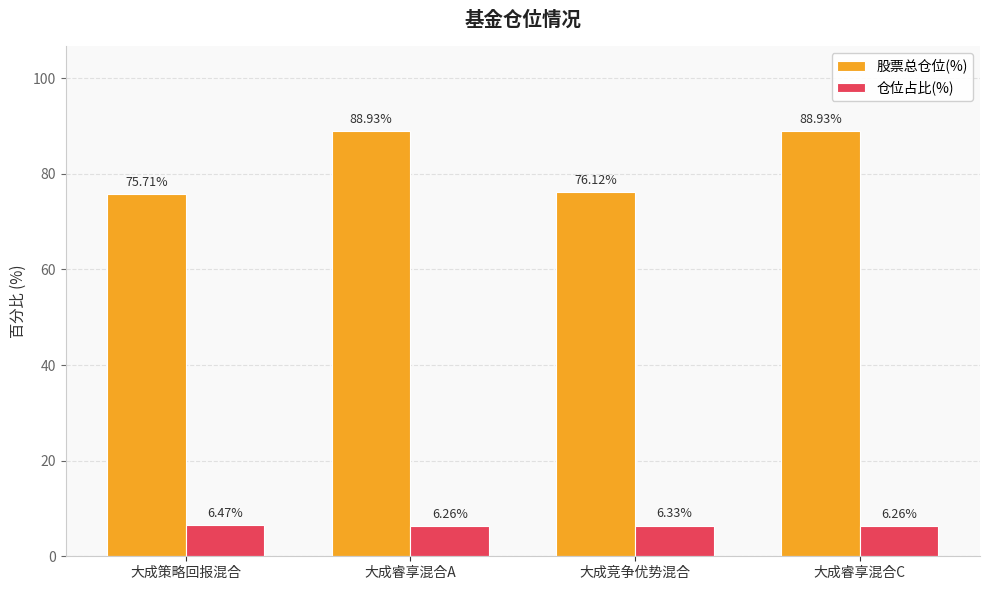

Is it true that 股票总仓位(%) equals 75.7 at 大成策略回报混合?

True